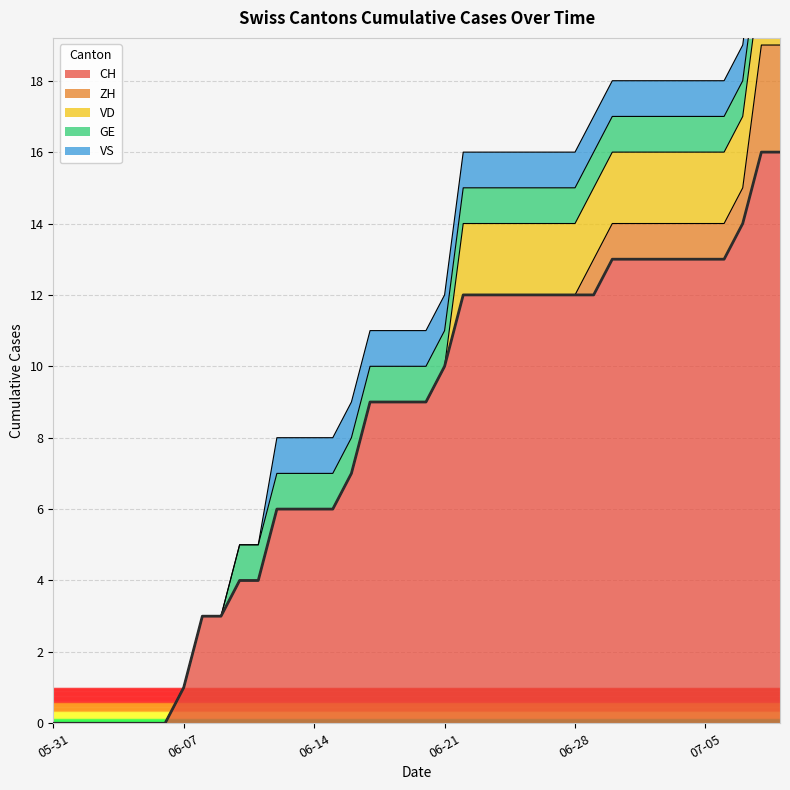

Reading left to right, list all the values displayed in this chart.

CH: 2020-05-31=0	2020-06-01=0	2020-06-02=0	2020-06-03=0	2020-06-04=0	2020-06-05=0	2020-06-06=0	2020-06-07=1	2020-06-08=3	2020-06-09=3	2020-06-10=4	2020-06-11=4	2020-06-12=6	2020-06-13=6	2020-06-14=6	2020-06-15=6	2020-06-16=7	2020-06-17=9	2020-06-18=9	2020-06-19=9	2020-06-20=9	2020-06-21=10	2020-06-22=12	2020-06-23=12	2020-06-24=12	2020-06-25=12	2020-06-26=12	2020-06-27=12	2020-06-28=12	2020-06-29=12	2020-06-30=13	2020-07-01=13	2020-07-02=13	2020-07-03=13	2020-07-04=13	2020-07-05=13	2020-07-06=13	2020-07-07=14	2020-07-08=16	2020-07-09=16
ZH: 2020-05-31=0	2020-06-01=0	2020-06-02=0	2020-06-03=0	2020-06-04=0	2020-06-05=0	2020-06-06=0	2020-06-07=0	2020-06-08=0	2020-06-09=0	2020-06-10=0	2020-06-11=0	2020-06-12=0	2020-06-13=0	2020-06-14=0	2020-06-15=0	2020-06-16=0	2020-06-17=0	2020-06-18=0	2020-06-19=0	2020-06-20=0	2020-06-21=0	2020-06-22=0	2020-06-23=0	2020-06-24=0	2020-06-25=0	2020-06-26=0	2020-06-27=0	2020-06-28=0	2020-06-29=1	2020-06-30=1	2020-07-01=1	2020-07-02=1	2020-07-03=1	2020-07-04=1	2020-07-05=1	2020-07-06=1	2020-07-07=1	2020-07-08=3	2020-07-09=3
VD: 2020-05-31=0	2020-06-01=0	2020-06-02=0	2020-06-03=0	2020-06-04=0	2020-06-05=0	2020-06-06=0	2020-06-07=0	2020-06-08=0	2020-06-09=0	2020-06-10=0	2020-06-11=0	2020-06-12=0	2020-06-13=0	2020-06-14=0	2020-06-15=0	2020-06-16=0	2020-06-17=0	2020-06-18=0	2020-06-19=0	2020-06-20=0	2020-06-21=0	2020-06-22=2	2020-06-23=2	2020-06-24=2	2020-06-25=2	2020-06-26=2	2020-06-27=2	2020-06-28=2	2020-06-29=2	2020-06-30=2	2020-07-01=2	2020-07-02=2	2020-07-03=2	2020-07-04=2	2020-07-05=2	2020-07-06=2	2020-07-07=2	2020-07-08=2	2020-07-09=2
GE: 2020-05-31=0	2020-06-01=0	2020-06-02=0	2020-06-03=0	2020-06-04=0	2020-06-05=0	2020-06-06=0	2020-06-07=0	2020-06-08=0	2020-06-09=0	2020-06-10=1	2020-06-11=1	2020-06-12=1	2020-06-13=1	2020-06-14=1	2020-06-15=1	2020-06-16=1	2020-06-17=1	2020-06-18=1	2020-06-19=1	2020-06-20=1	2020-06-21=1	2020-06-22=1	2020-06-23=1	2020-06-24=1	2020-06-25=1	2020-06-26=1	2020-06-27=1	2020-06-28=1	2020-06-29=1	2020-06-30=1	2020-07-01=1	2020-07-02=1	2020-07-03=1	2020-07-04=1	2020-07-05=1	2020-07-06=1	2020-07-07=1	2020-07-08=1	2020-07-09=1
VS: 2020-05-31=0	2020-06-01=0	2020-06-02=0	2020-06-03=0	2020-06-04=0	2020-06-05=0	2020-06-06=0	2020-06-07=0	2020-06-08=0	2020-06-09=0	2020-06-10=0	2020-06-11=0	2020-06-12=1	2020-06-13=1	2020-06-14=1	2020-06-15=1	2020-06-16=1	2020-06-17=1	2020-06-18=1	2020-06-19=1	2020-06-20=1	2020-06-21=1	2020-06-22=1	2020-06-23=1	2020-06-24=1	2020-06-25=1	2020-06-26=1	2020-06-27=1	2020-06-28=1	2020-06-29=1	2020-06-30=1	2020-07-01=1	2020-07-02=1	2020-07-03=1	2020-07-04=1	2020-07-05=1	2020-07-06=1	2020-07-07=1	2020-07-08=1	2020-07-09=1